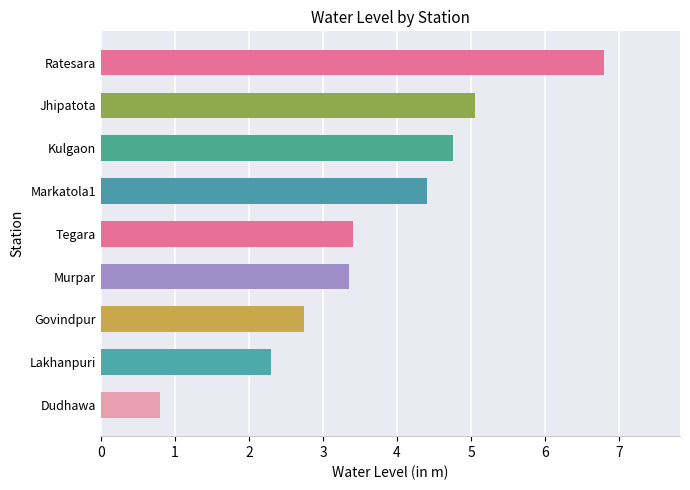

What is the difference between the maximum and minimum values?

6.0